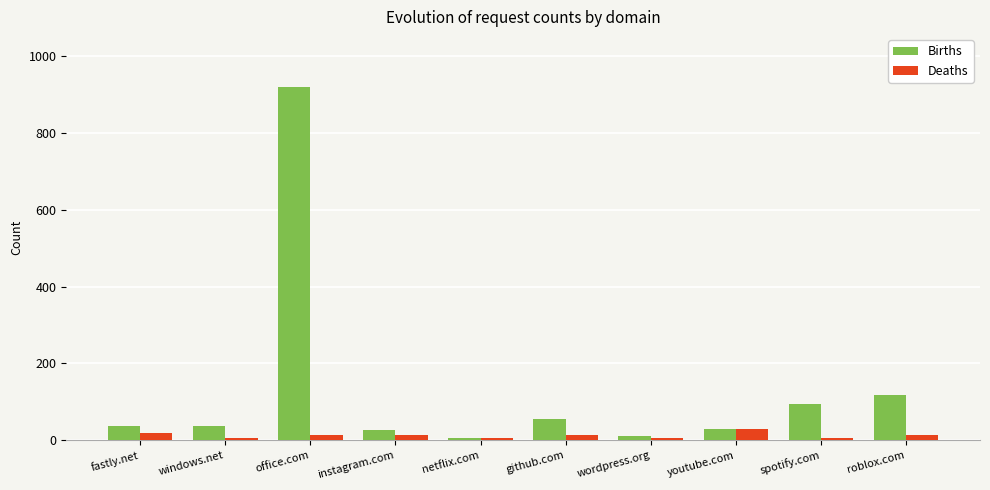

What is the difference between the maximum and minimum values in the Deaths series?

24